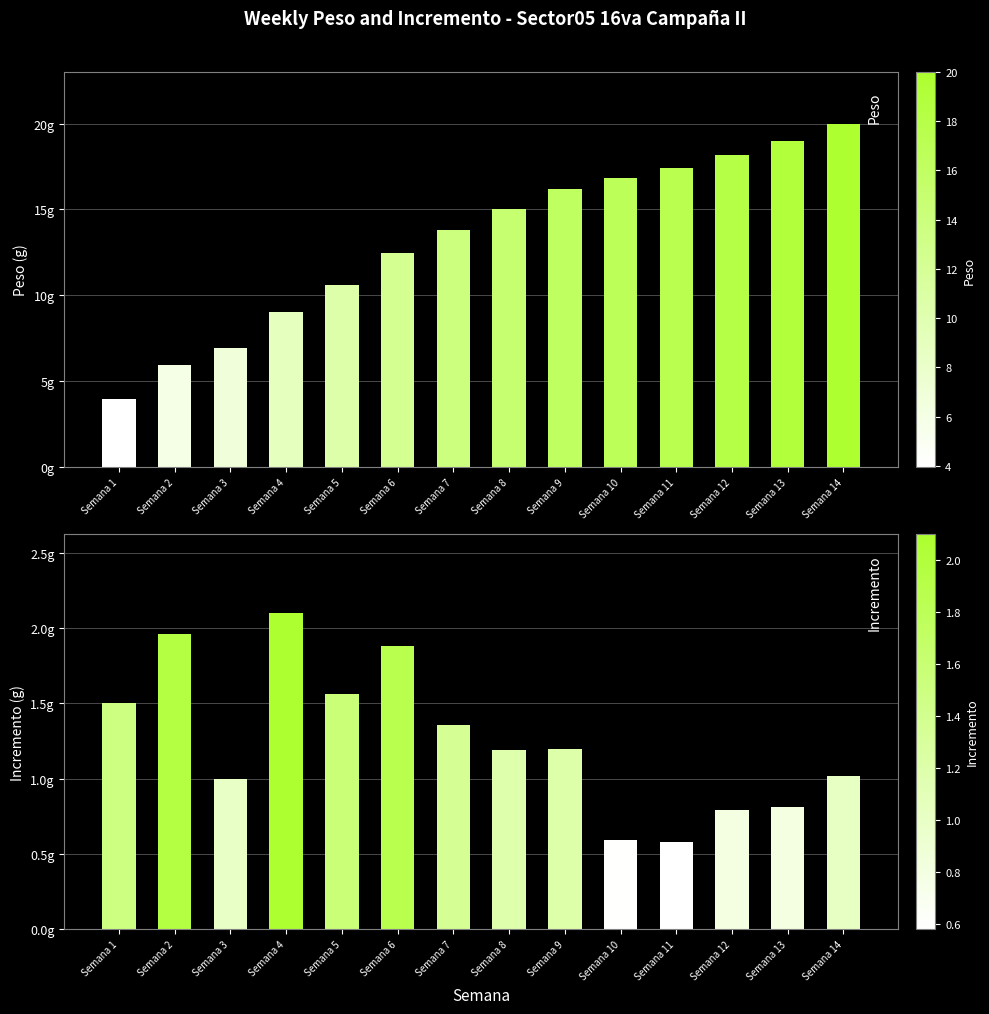

What is the average value of the Peso series?

13.2